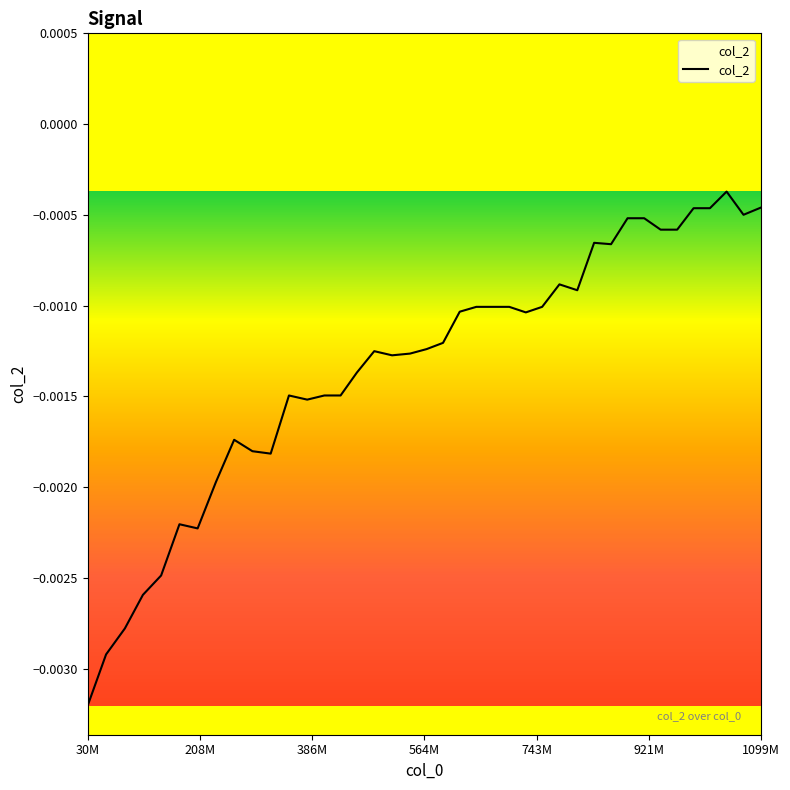

How many distinct data groups are displayed?

1